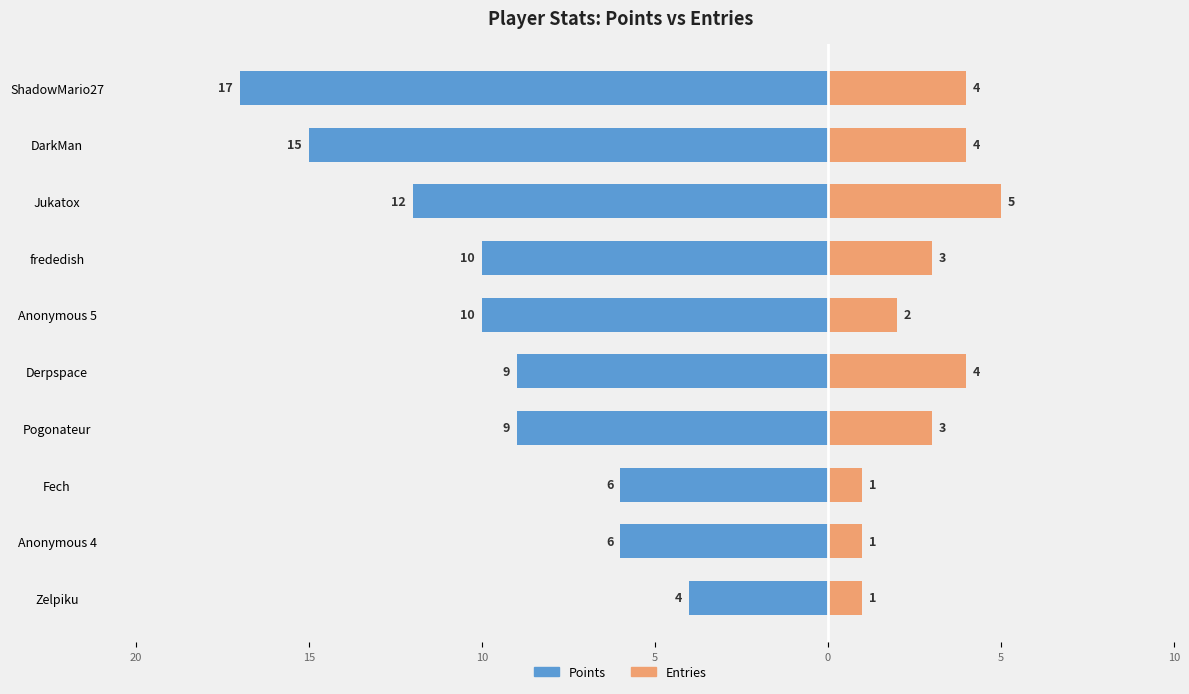

How many bars are there in each group?

2